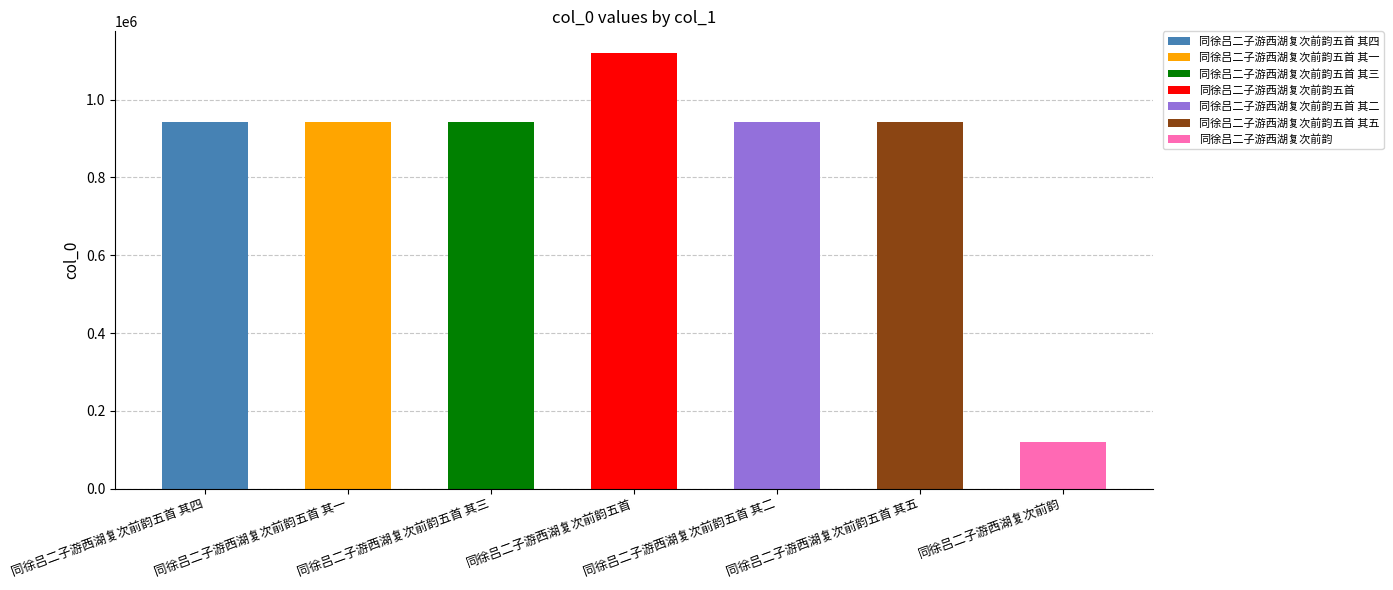

Which category has the lowest value across all series?

同徐吕二子游西湖复次前韵